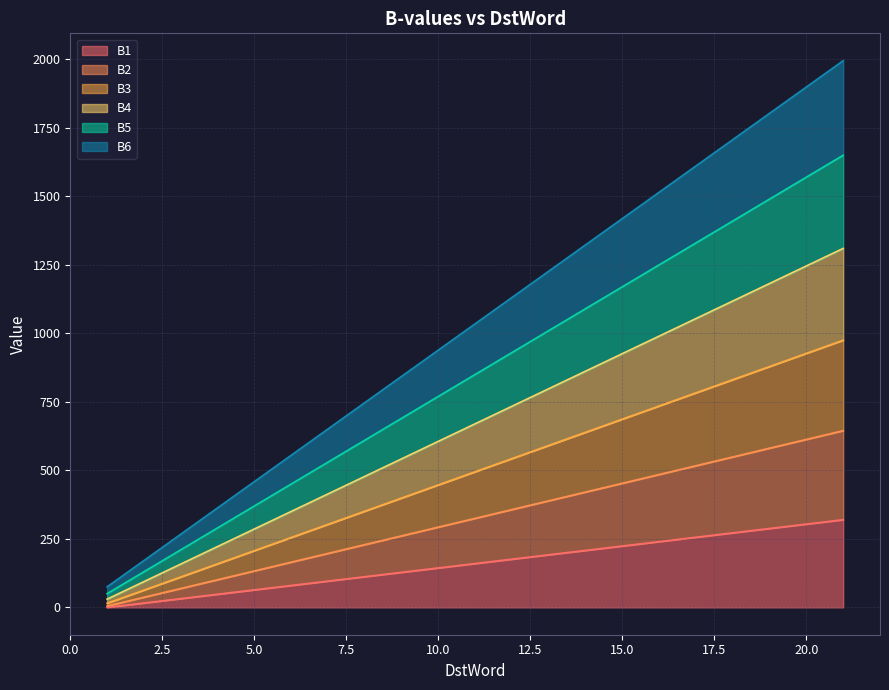

How many lines are shown in the chart?

6